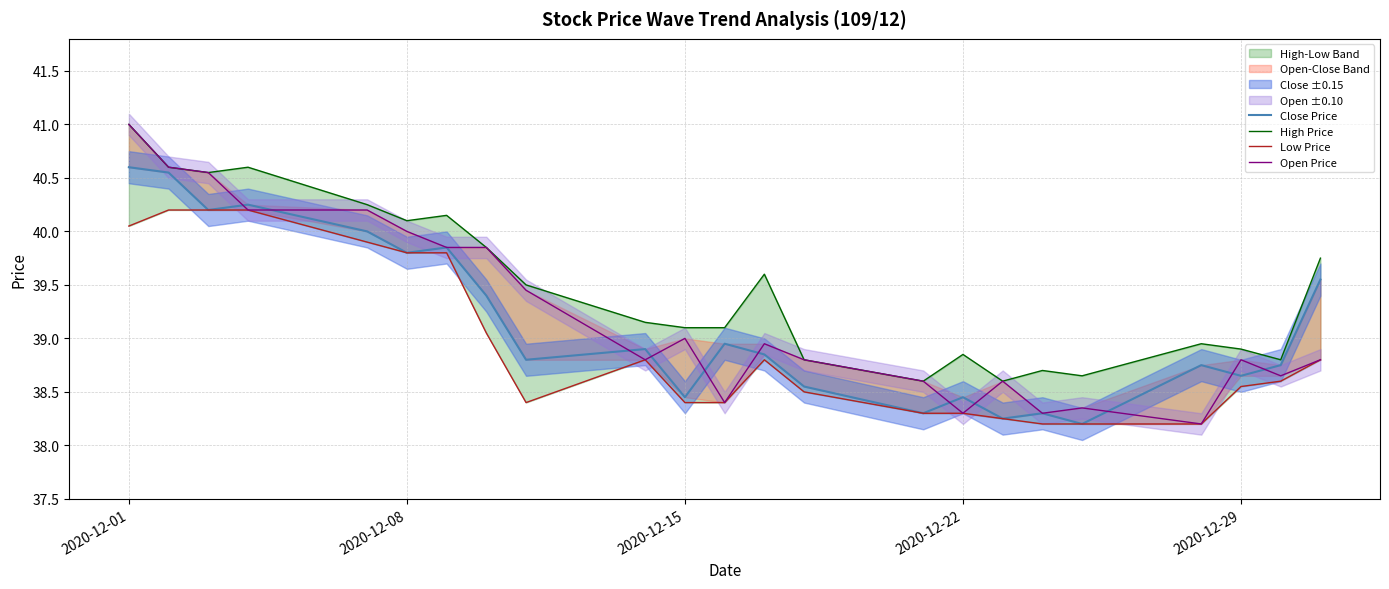

At how many categories does at least one series exceed 40?

7